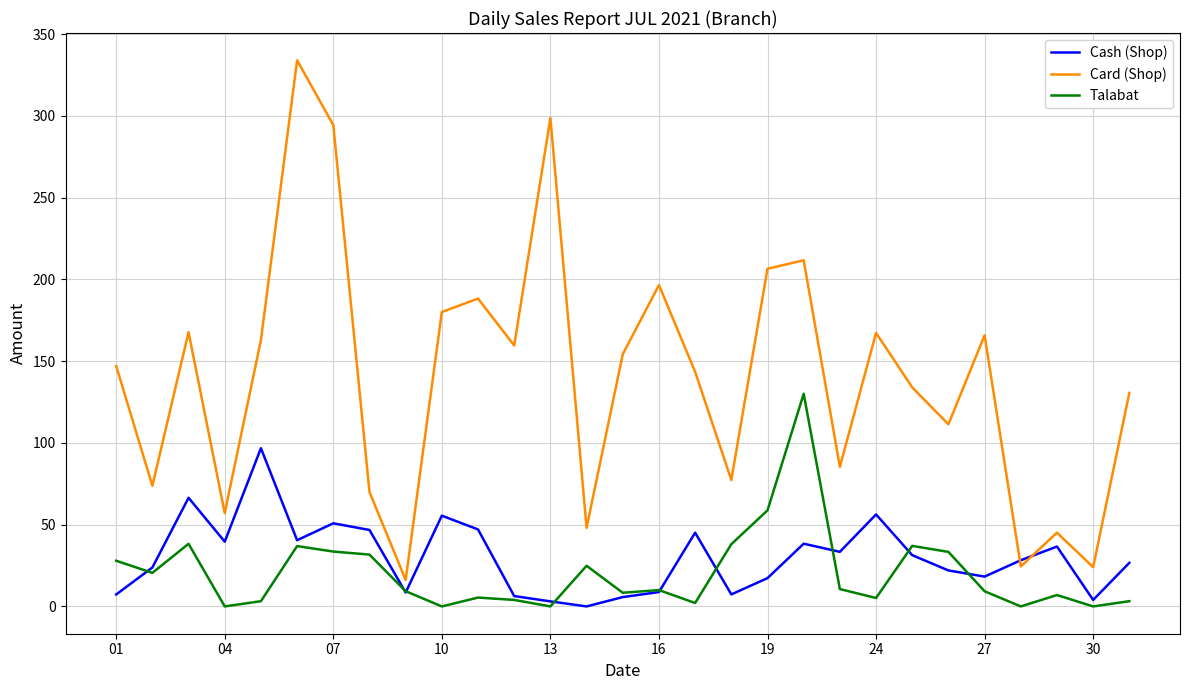

Which series has the widest spread of values?

Card (Shop)